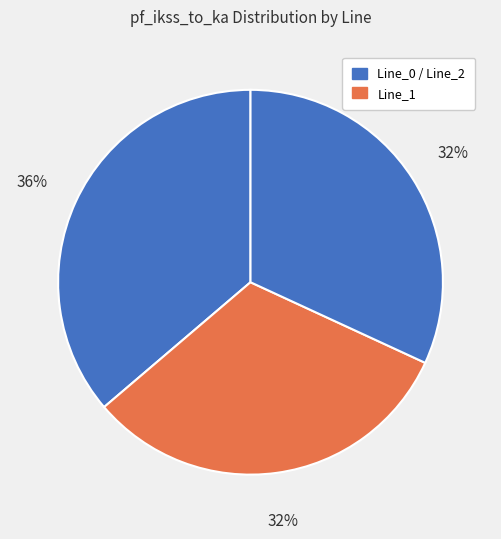

Count the number of slices in the pie.

3